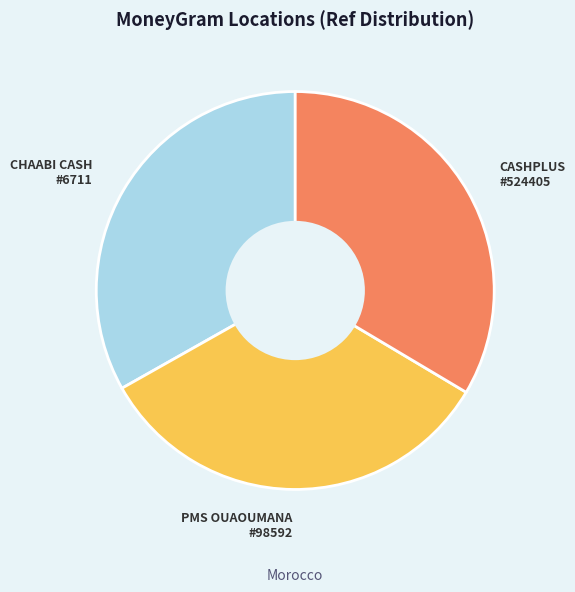

What is the ratio of the value at PMS OUAOUMANA #98592 to the value at CHAABI CASH #6711?

1.0